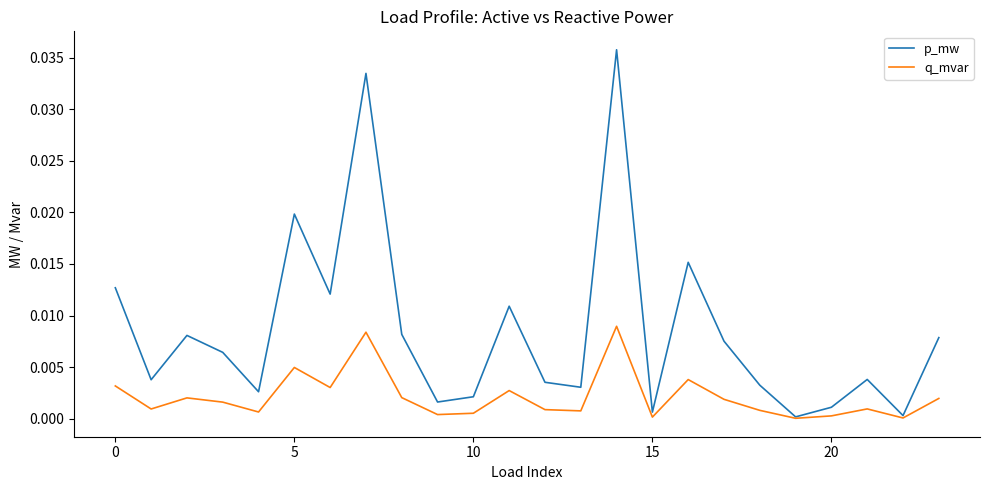

List the series in order of their peak value, lowest first.

q_mvar, p_mw